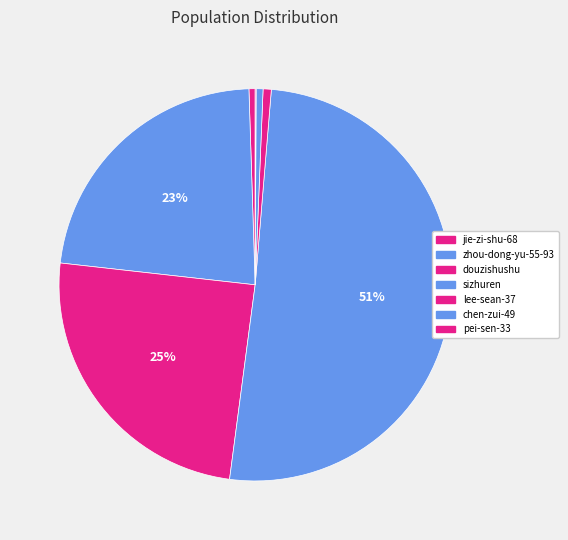

Count the number of slices in the pie.

7